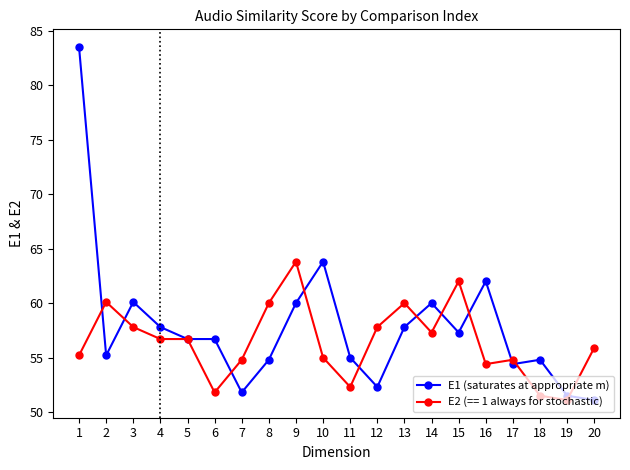

True or false: E1 (saturates at appropriate m) has more than 2 interior local peaks.

True